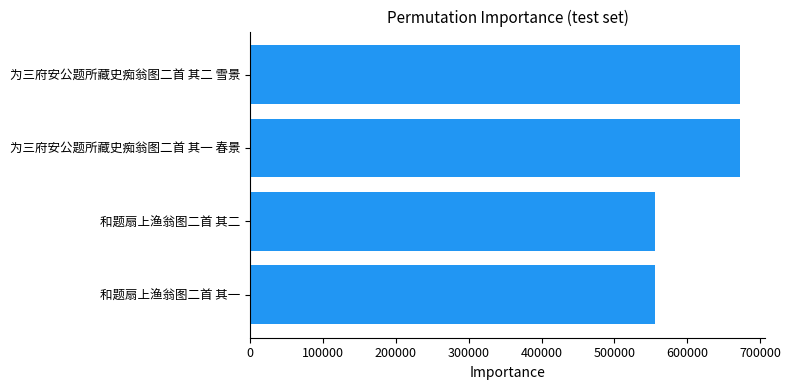

How many bars are there in total?

4